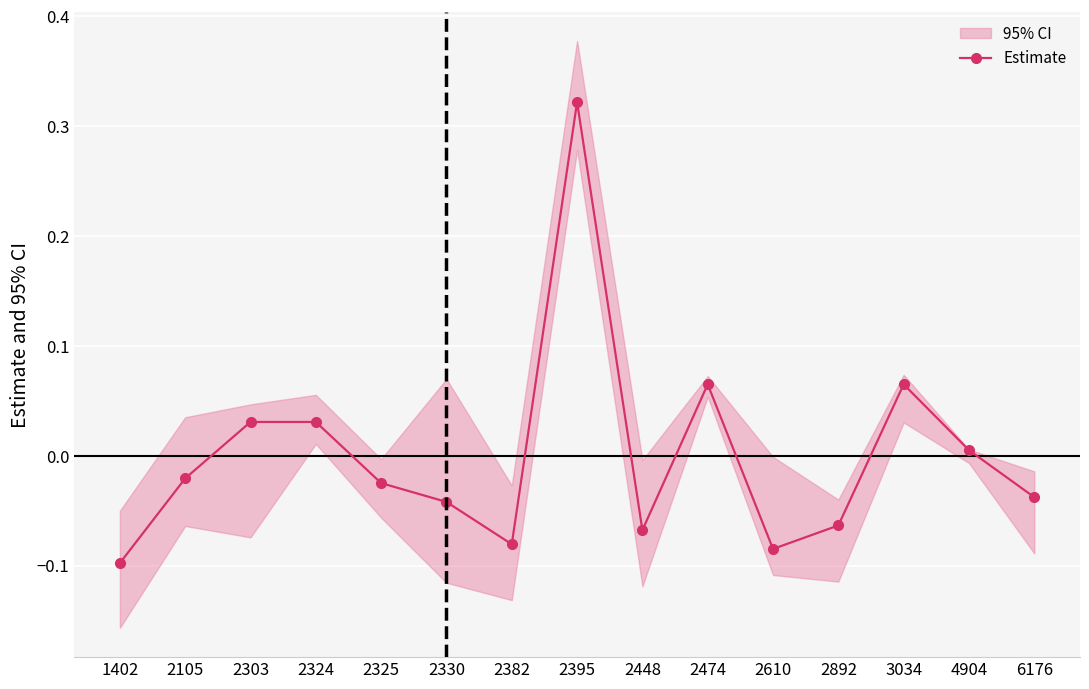

At which category does the data reach its first local peak?

2395